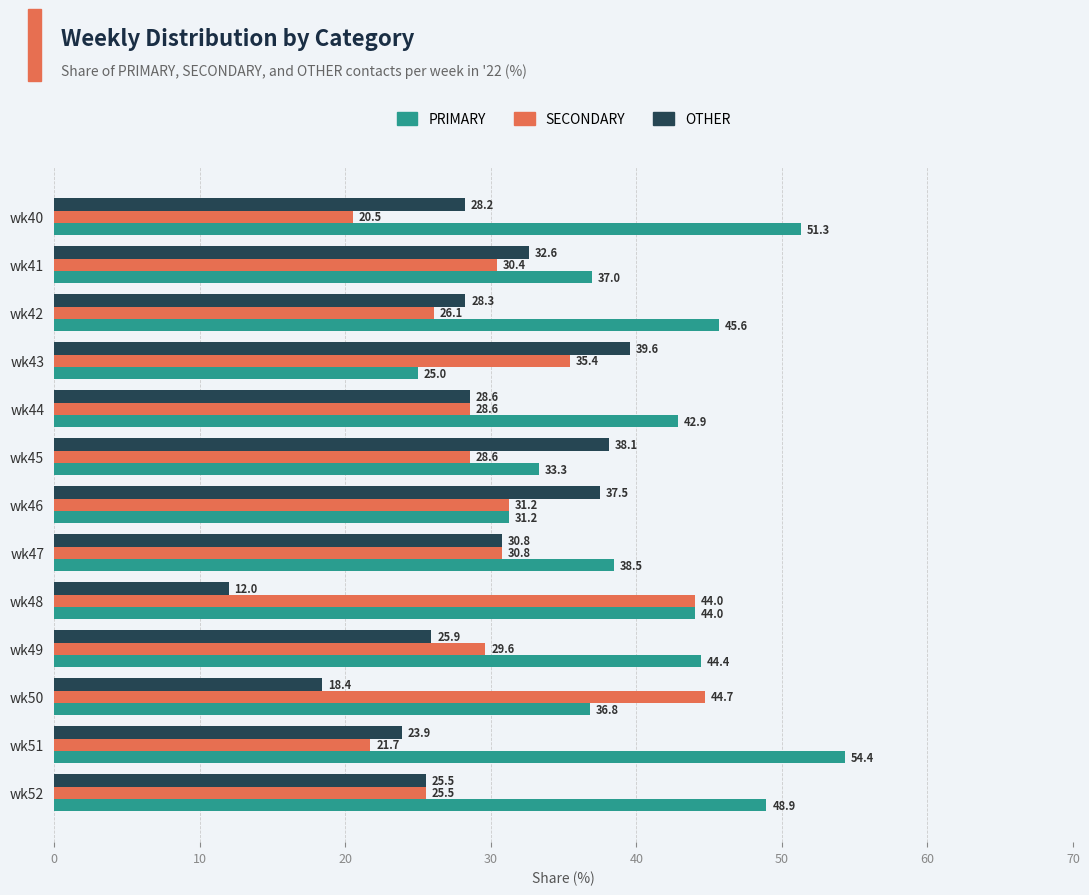

List the series in order of their peak value, highest first.

PRIMARY, SECONDARY, OTHER